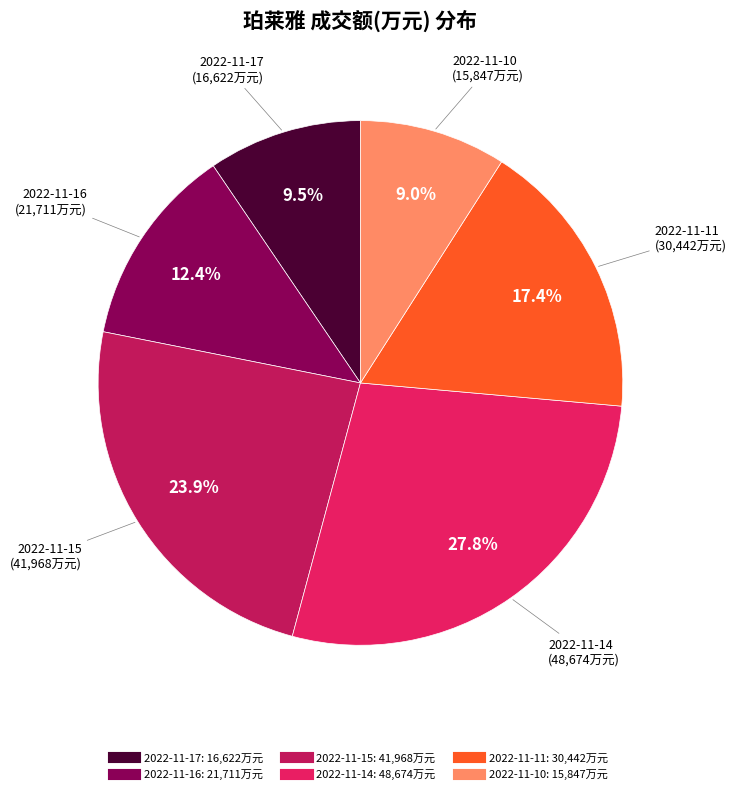

Which has a higher value, 2022-11-14 or 2022-11-16?

2022-11-14